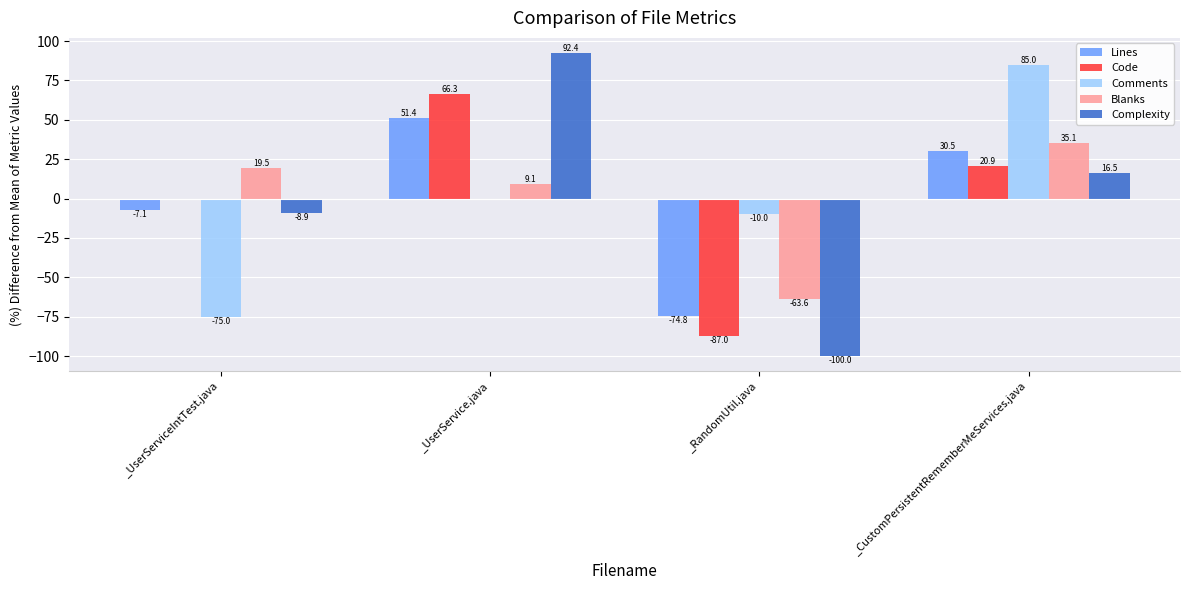

At which category is the sum across all series the highest?

_UserService.java